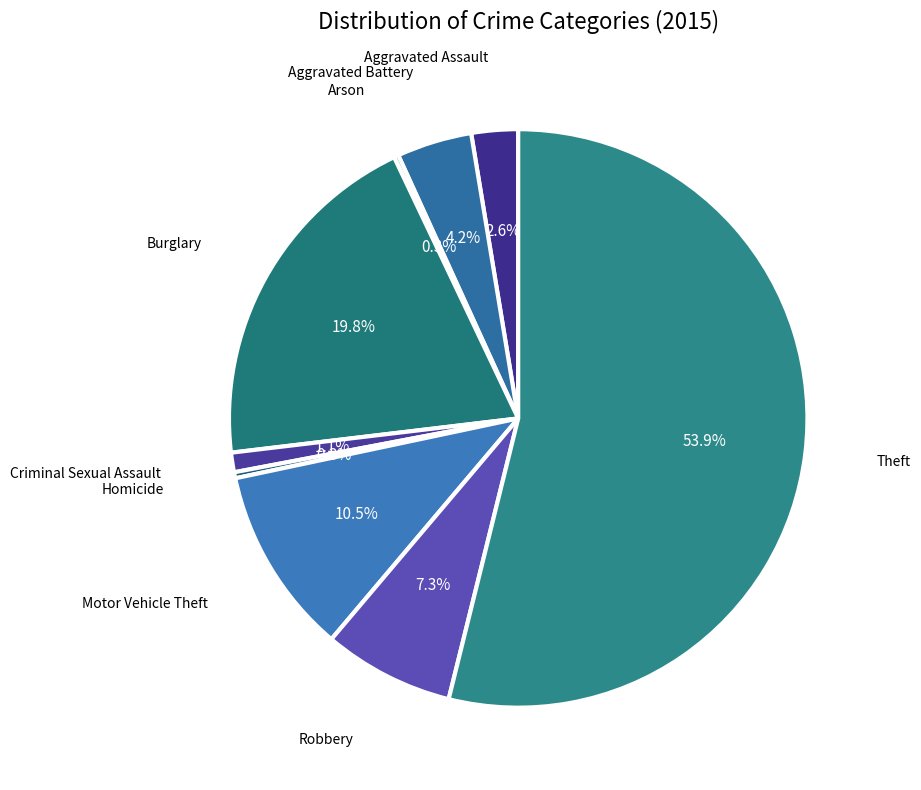

To the nearest percent, what is the combined percentage of Motor Vehicle Theft and Burglary?

30%